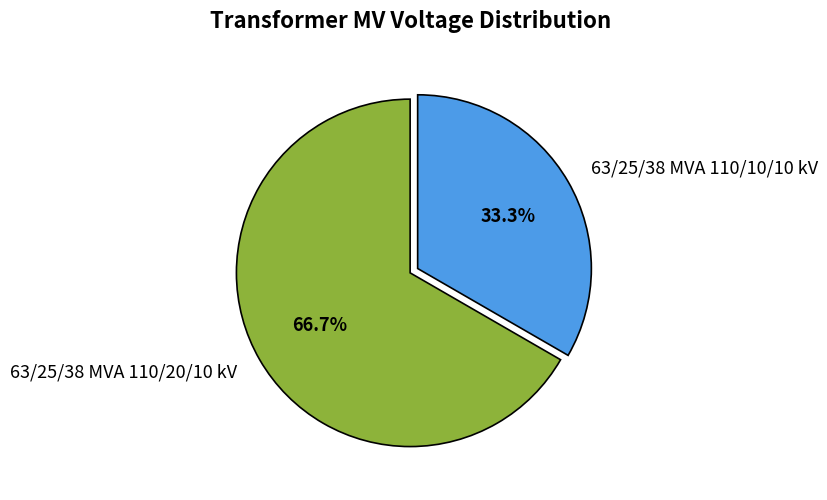

Approximately how many times larger is the value at 63/25/38 MVA 110/10/10 kV compared to 63/25/38 MVA 110/20/10 kV?

0.5